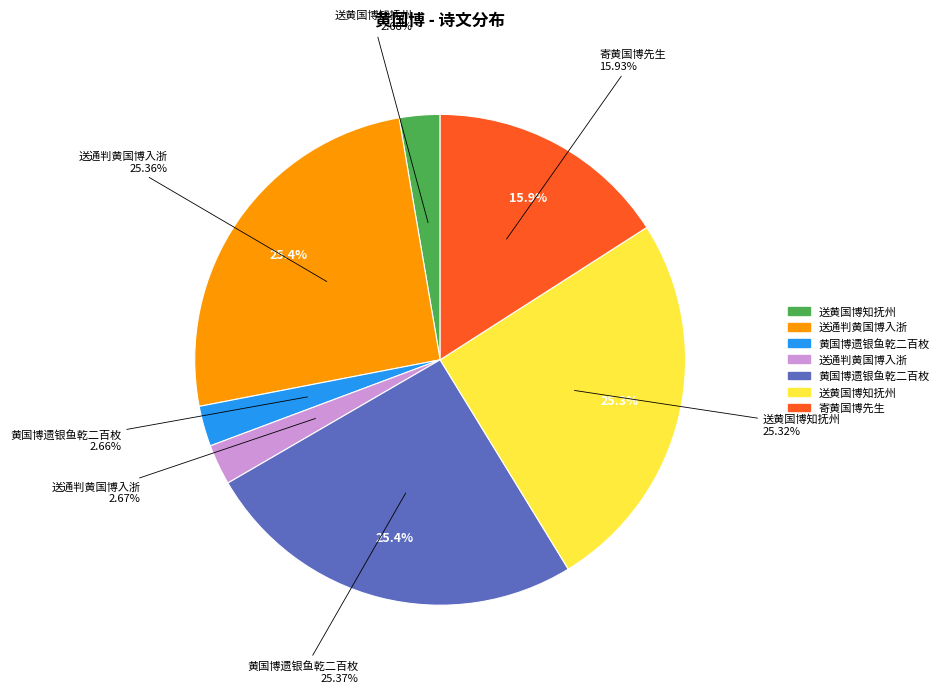

Approximately how many times larger is the value at 寄黄国博先生 compared to 送黄国博知抚州?

0.6